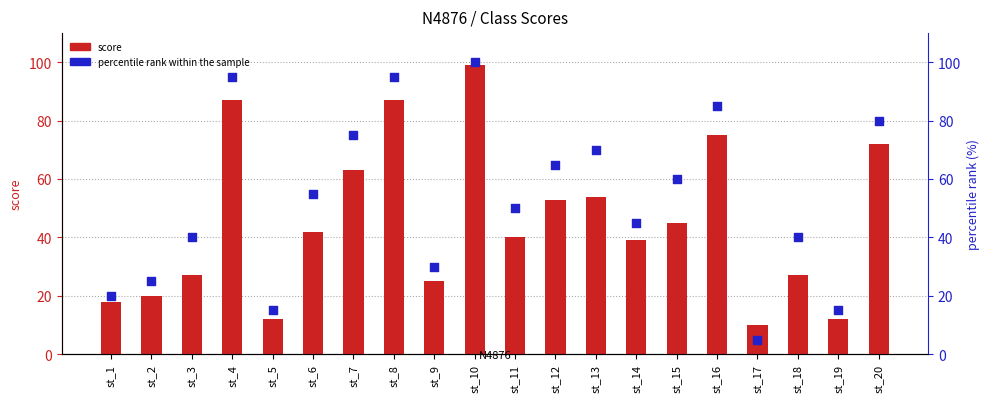

What are all the series names shown in the legend?

score, percentile rank within the sample